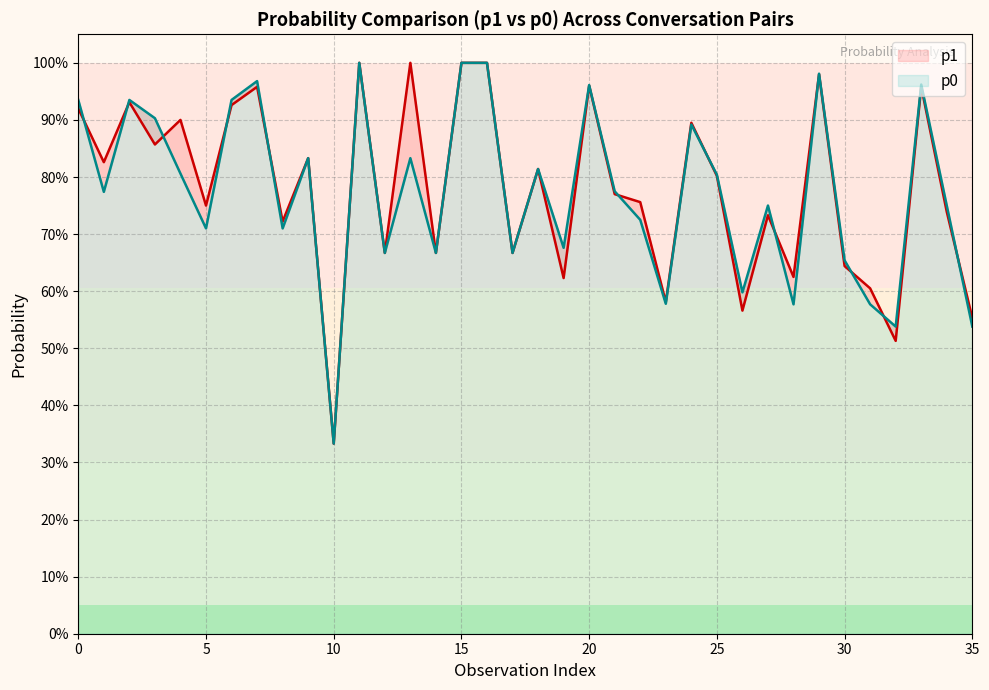

After their last crossing, which series has the higher values: p1 or p0?

p1